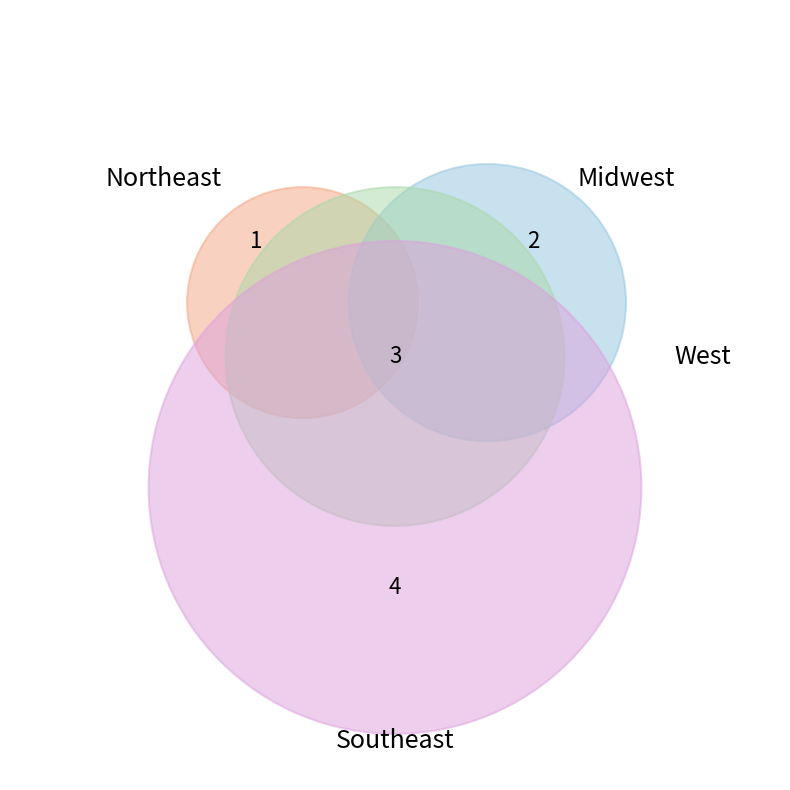

How many segments does this pie chart have?

4